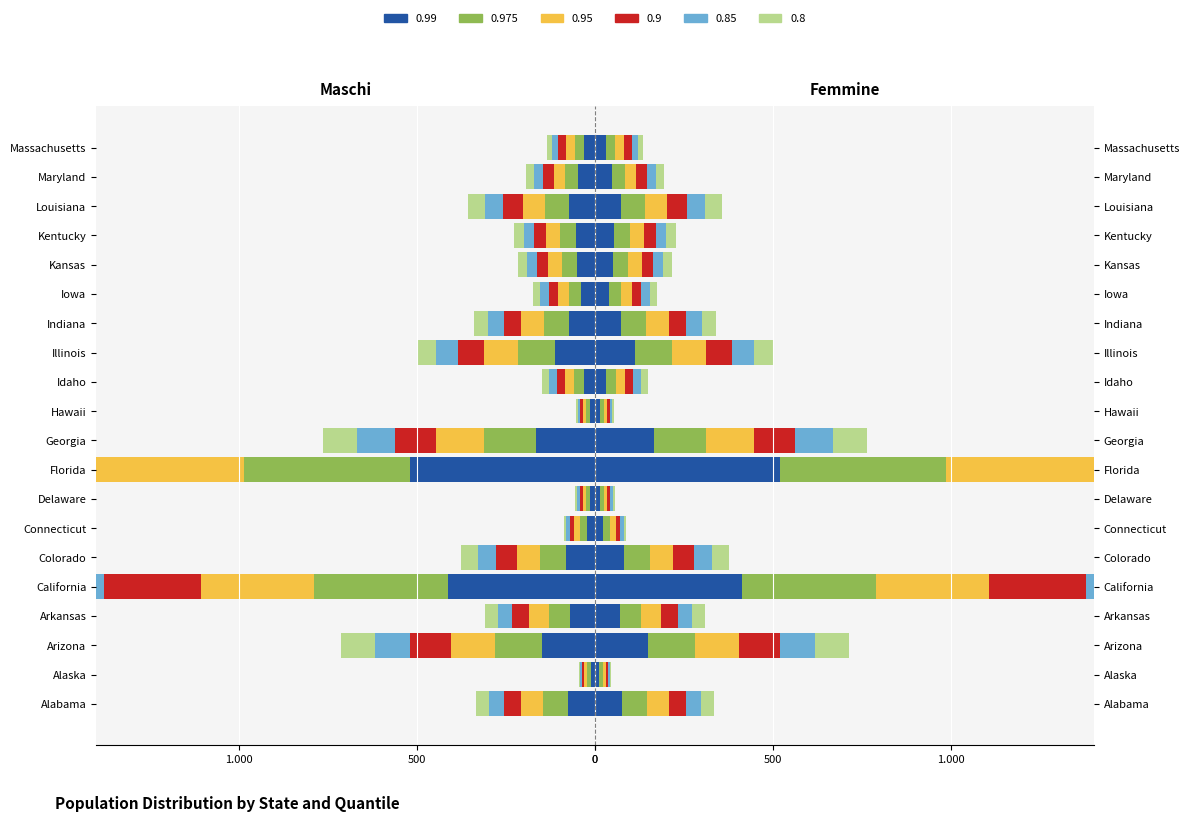

Which series has the widest spread of values?

0.99